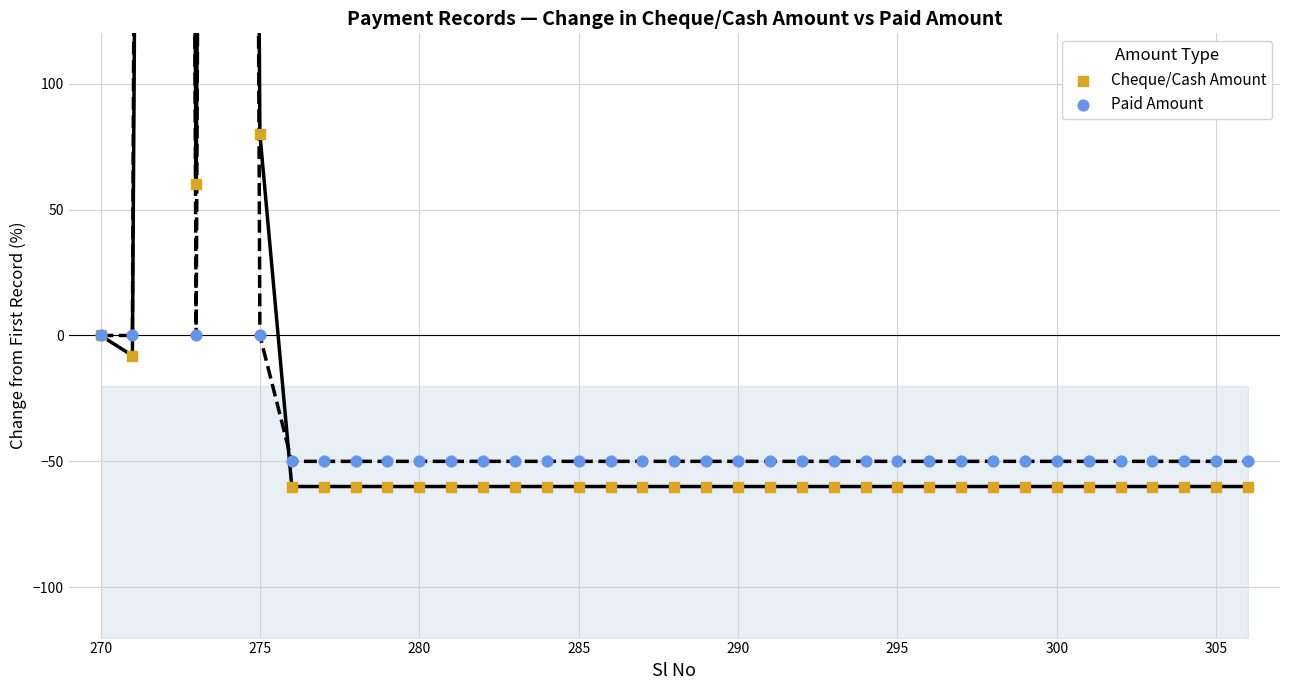

Which series has the largest total across all categories?

Paid Amount